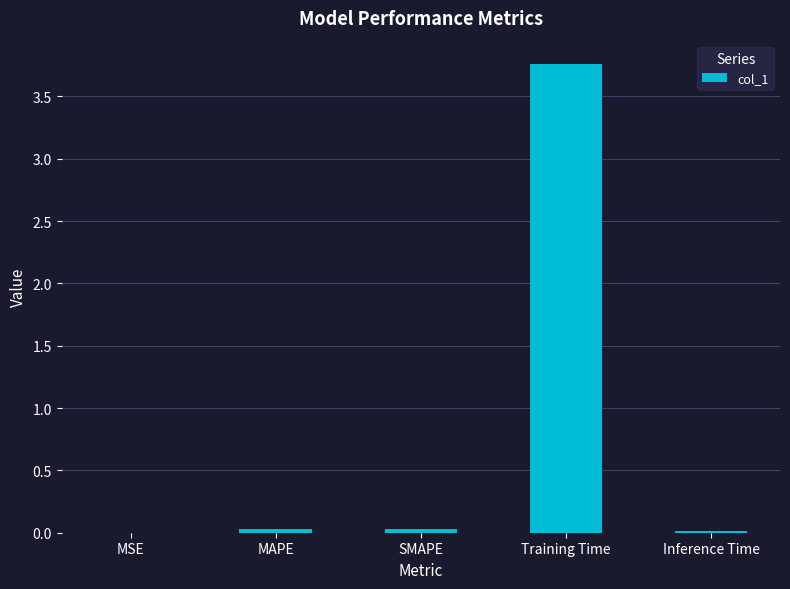

What is the average value?

0.8